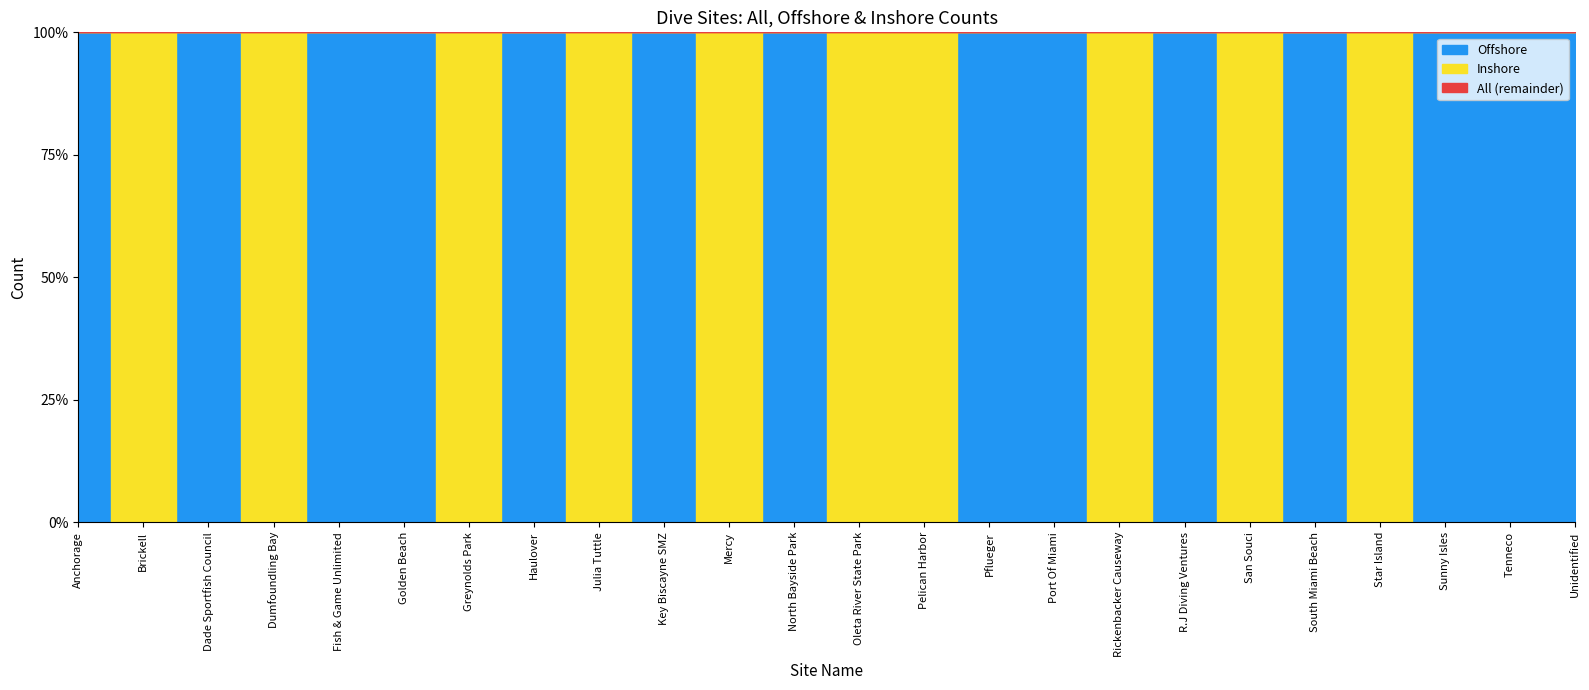

True or false: All and Offshore cross at least once.

False